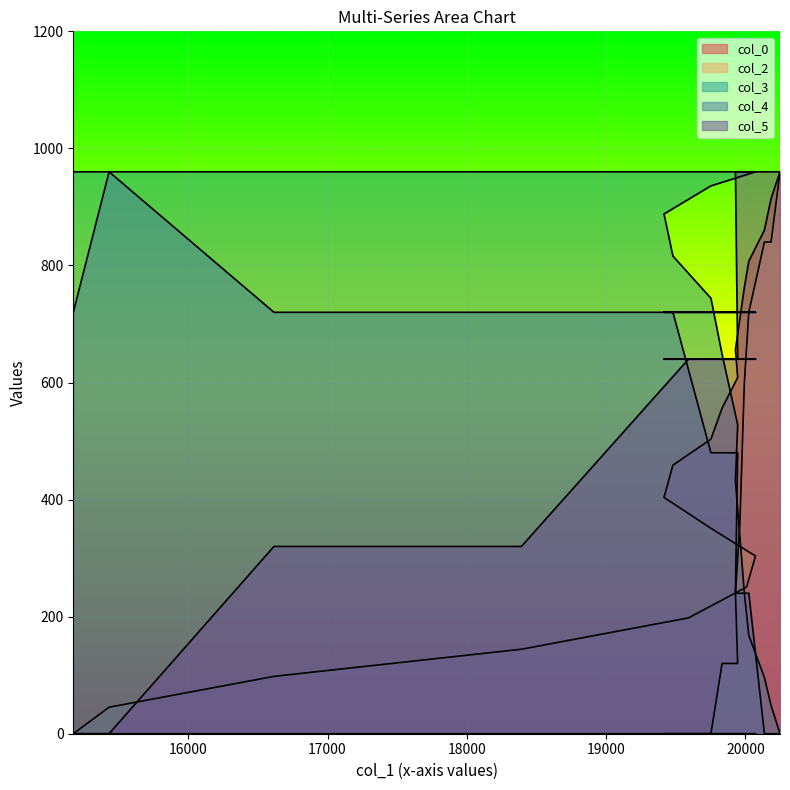

At 19416, list the series in order from smallest to largest.

col_2, col_0, col_5, col_4, col_3